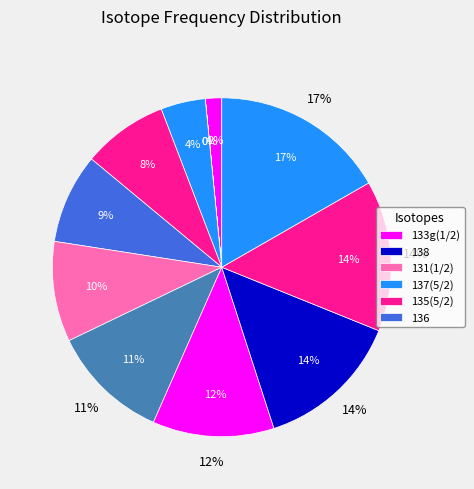

Is 137(COM) the majority of the pie?

No